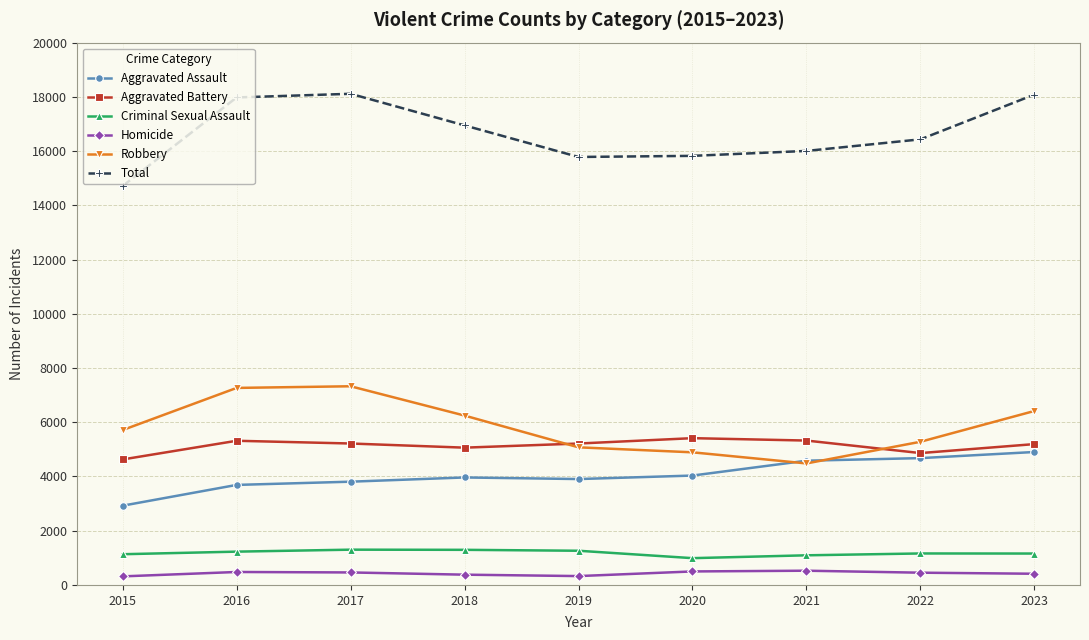

How many lines are shown in the chart?

6